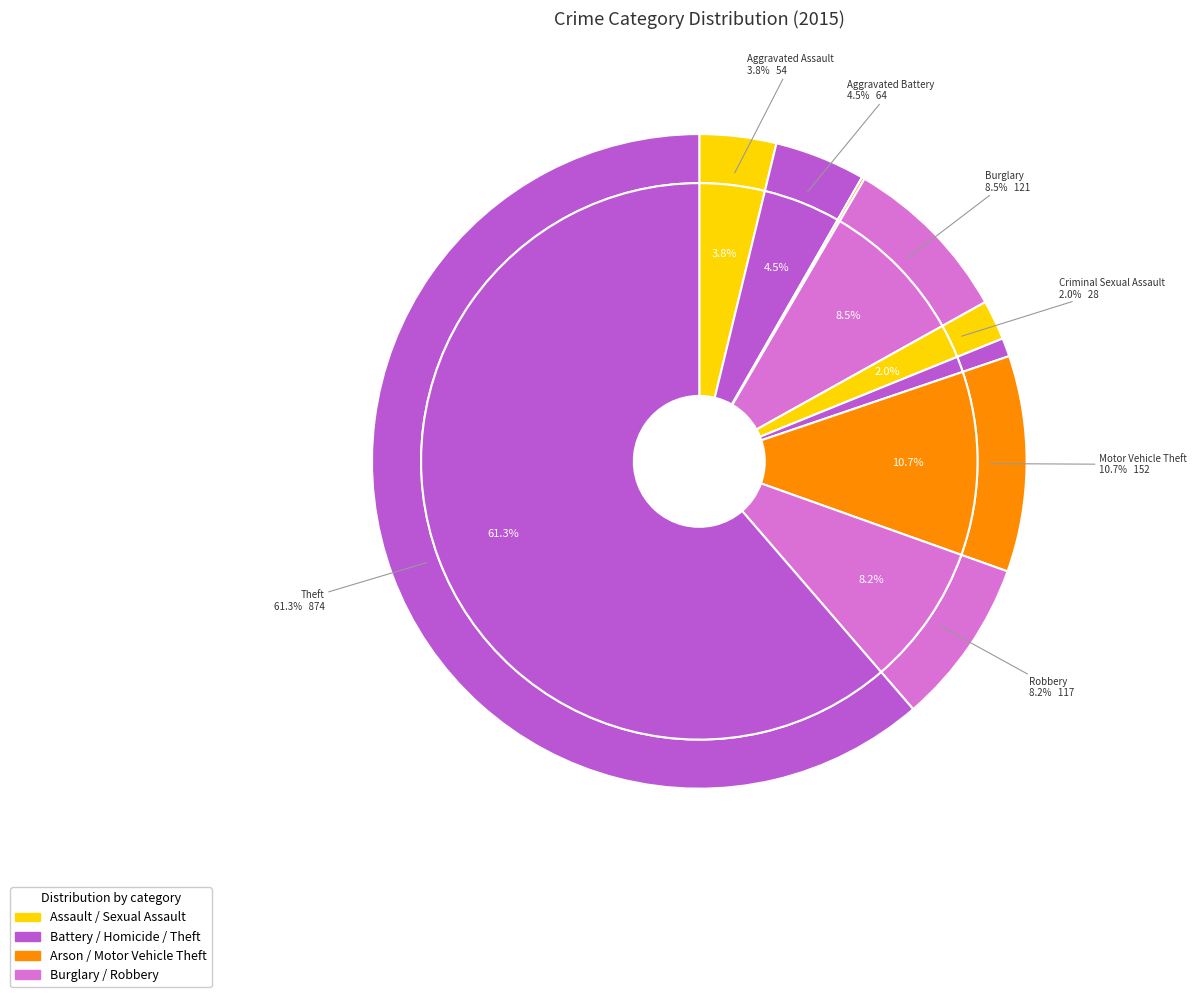

Do Aggravated Battery and Robbery together represent more than half of the pie?

No